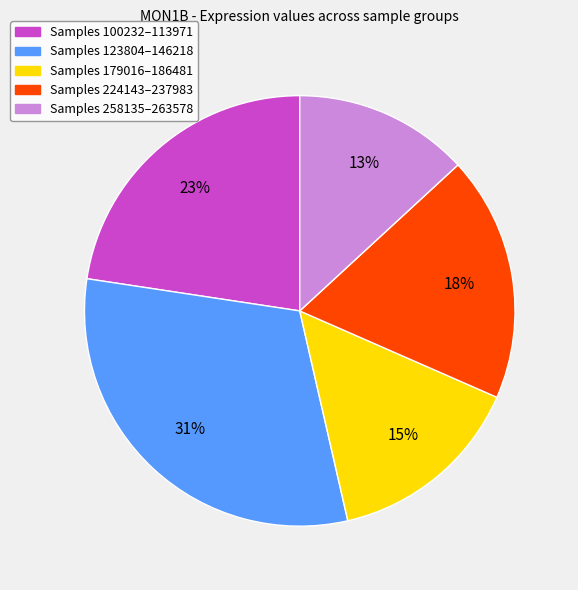

Does any single category account for the majority?

No